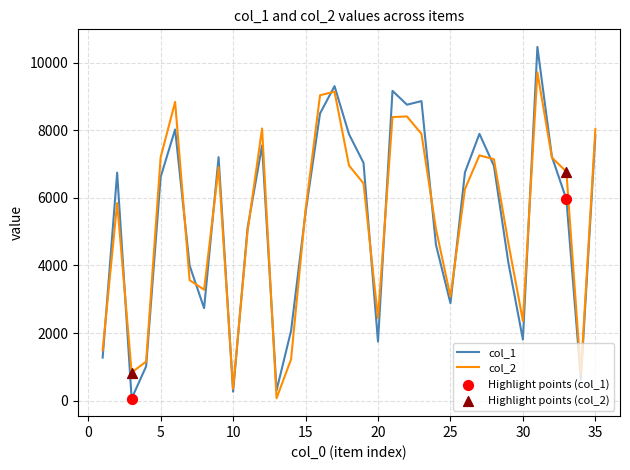

Which series has the largest range (max minus min)?

col_1